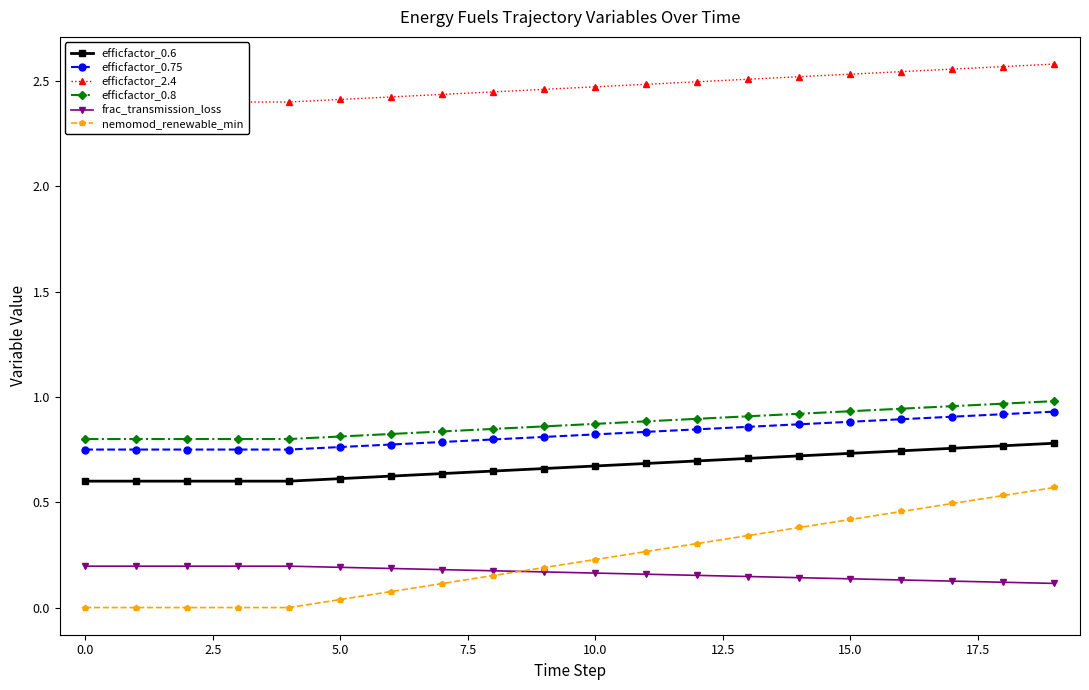

What is the maximum value for frac_transmission_loss?

0.2